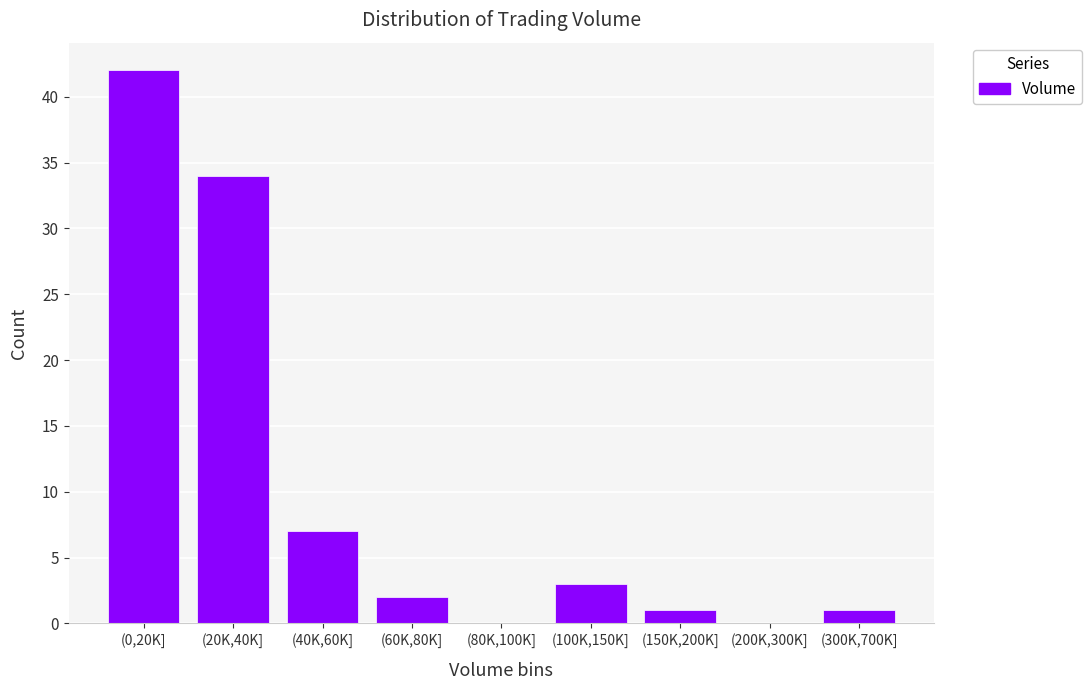

Reading left to right, extract all data points from this chart.

(0,20K]=42	(20K,40K]=34	(40K,60K]=7	(60K,80K]=2	(80K,100K]=0	(100K,150K]=3	(150K,200K]=1	(200K,300K]=0	(300K,700K]=1